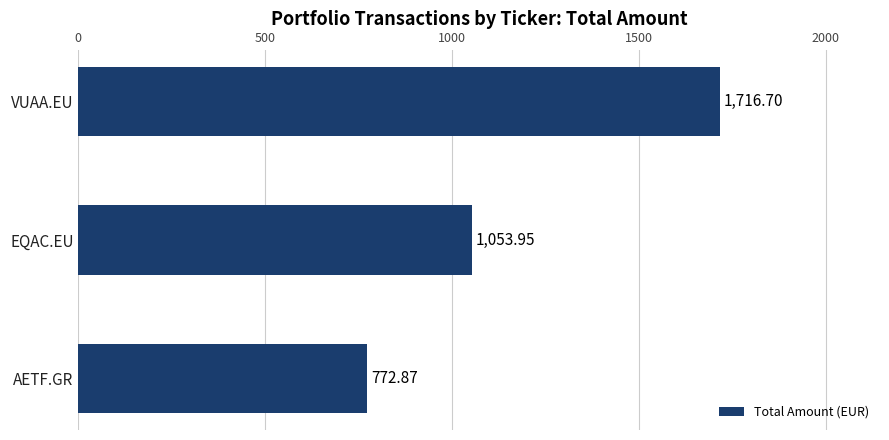

Approximately how many times larger is the value at EQAC.EU compared to AETF.GR?

1.4